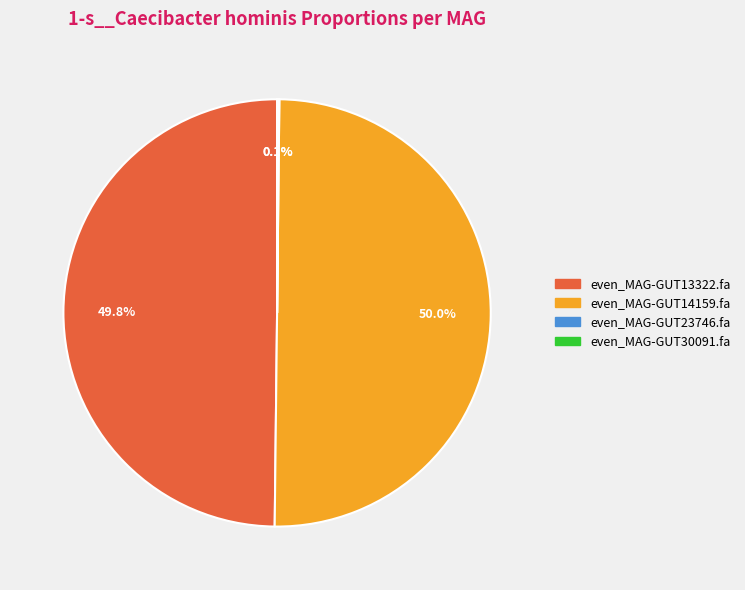

What percentage is NOT represented by even_MAG-GUT13322.fa?

50.2%